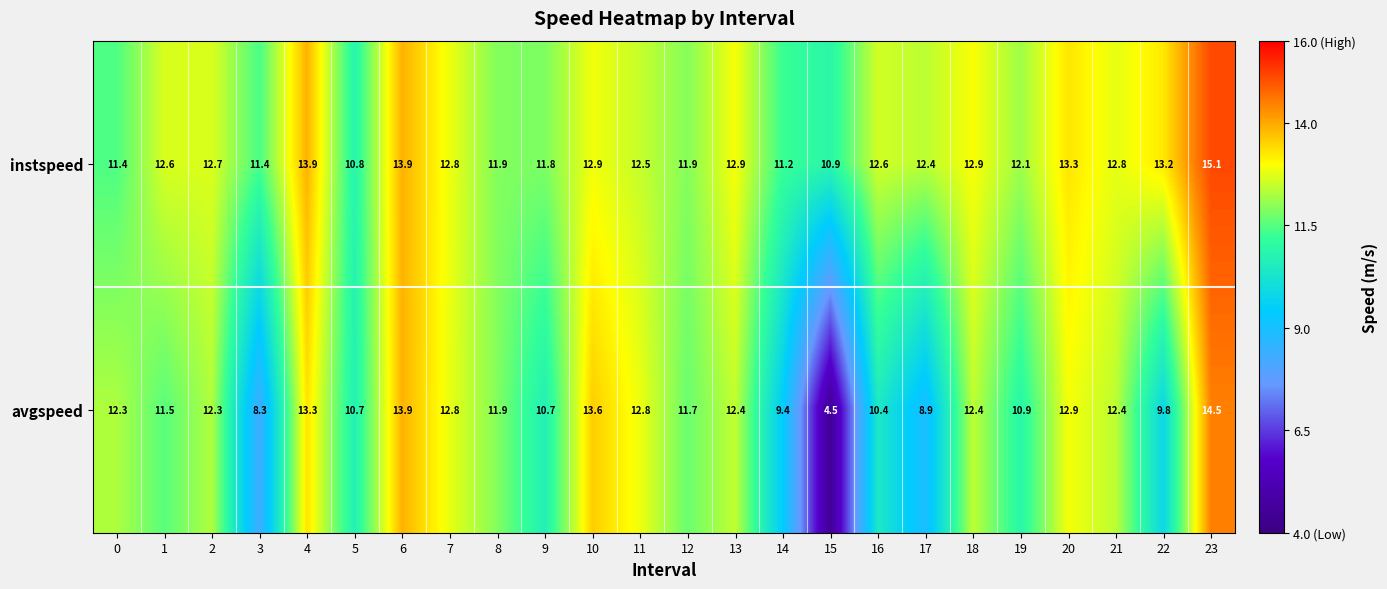

Which series has the largest range (max minus min)?

avgspeed